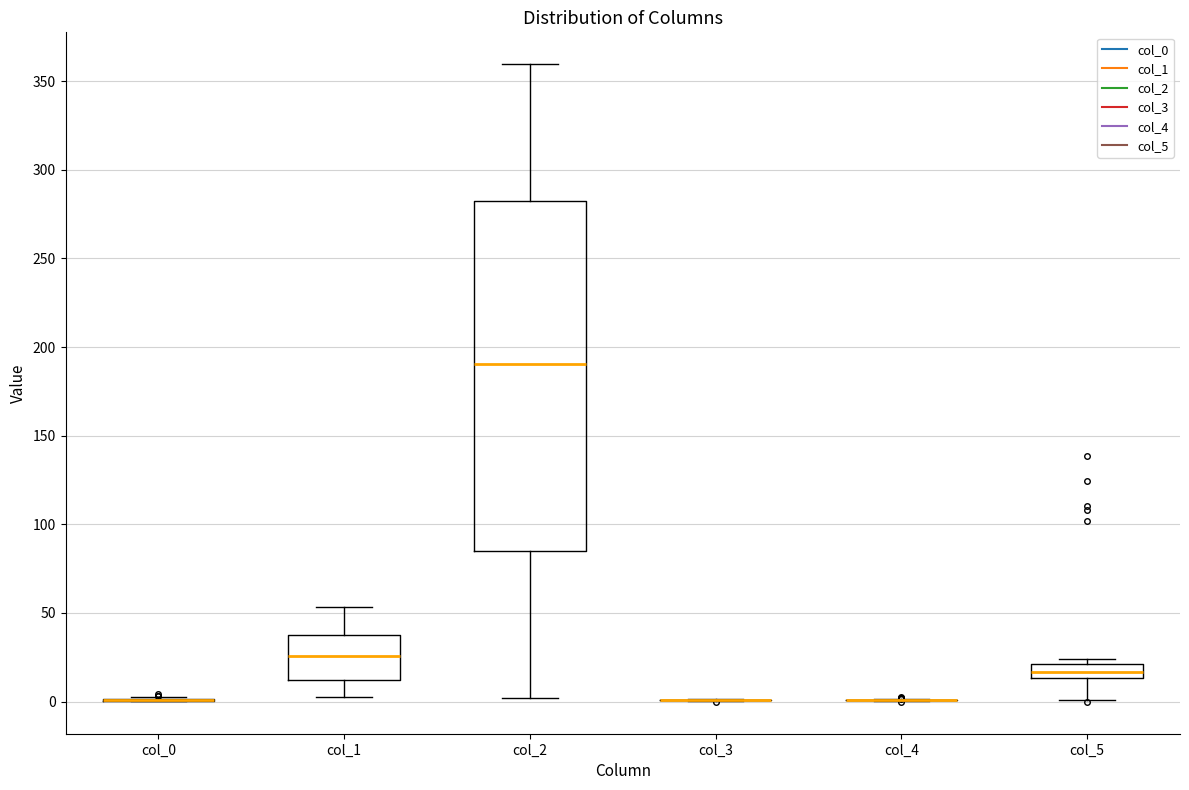

Which box is the tallest, from its lower edge to its upper edge?

col_2